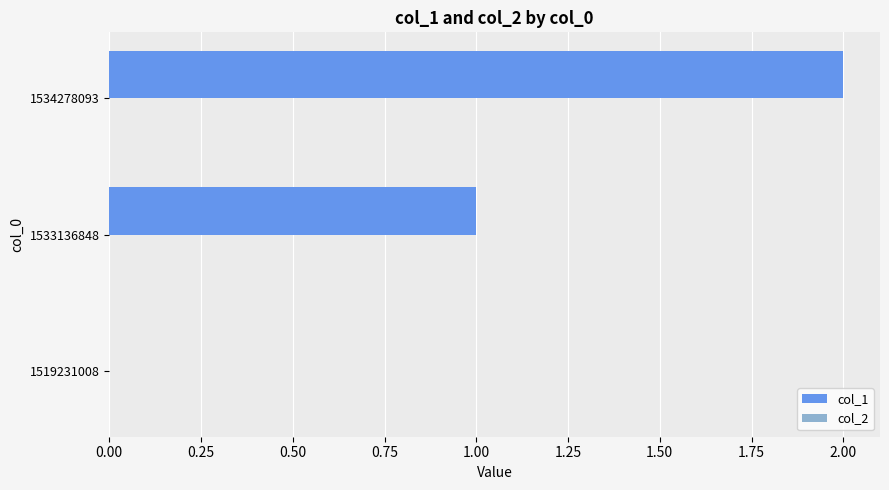

Between 1534278093 and 1533136848, which is larger?

1534278093